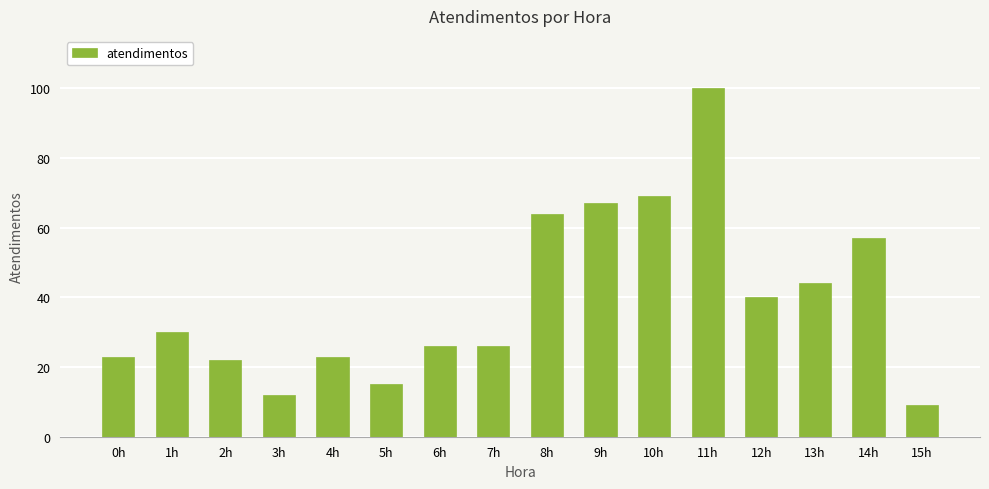

Reading left to right, extract all data points from this chart.

0h=23	1h=30	2h=22	3h=12	4h=23	5h=15	6h=26	7h=26	8h=64	9h=67	10h=69	11h=100	12h=40	13h=44	14h=57	15h=9